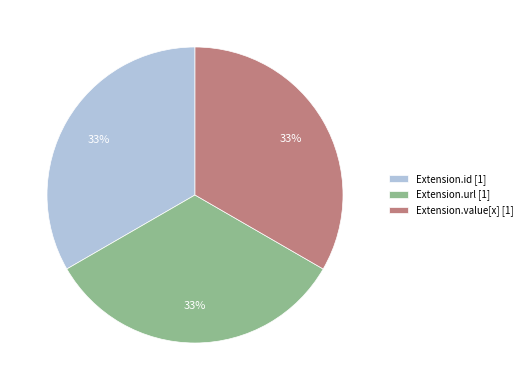

Do Extension.id [1] and Extension.value[x] [1] together represent more than half of the pie?

Yes